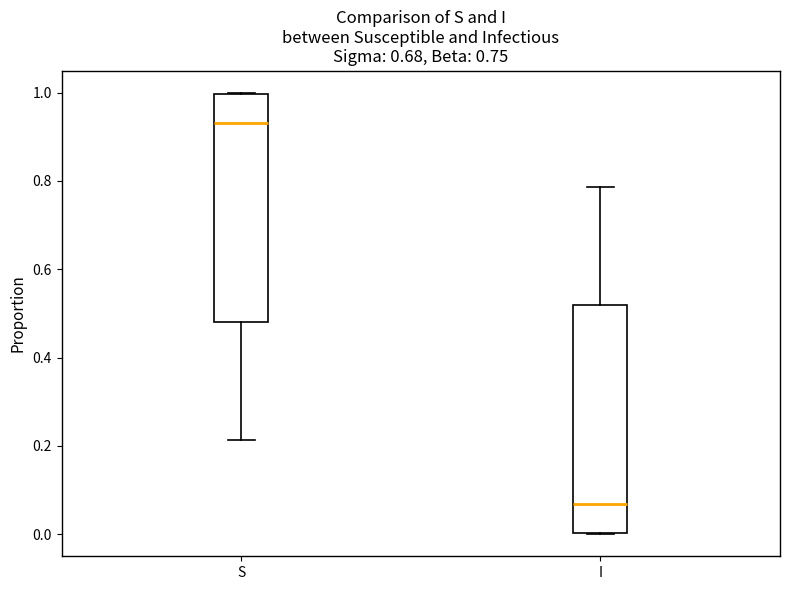

Which box has the highest median line?

S